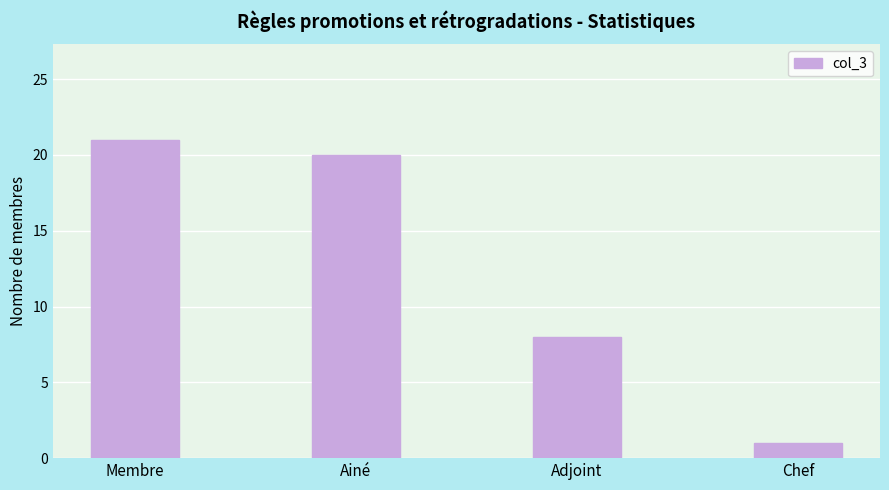

List the labels in order of value, smallest first.

Chef, Adjoint, Ainé, Membre